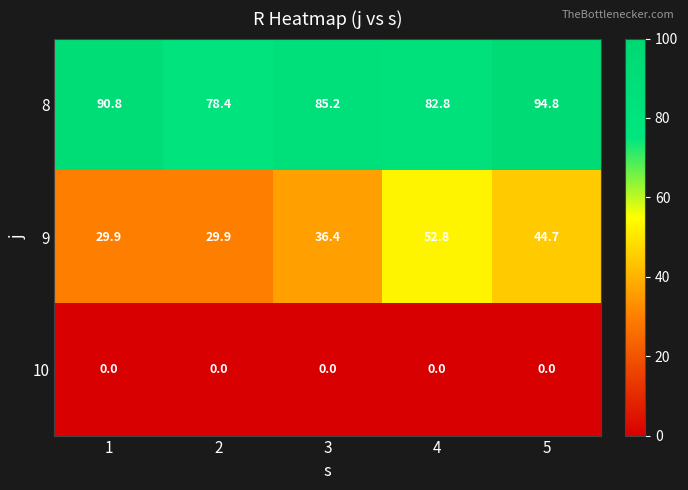

Reading left to right, extract all data points from this chart.

8: 1=90.8	2=78.4	3=85.2	4=82.8	5=94.8
9: 1=29.9	2=29.9	3=36.4	4=52.8	5=44.7
10: 1=0.0	2=0.0	3=0.0	4=0.0	5=0.0